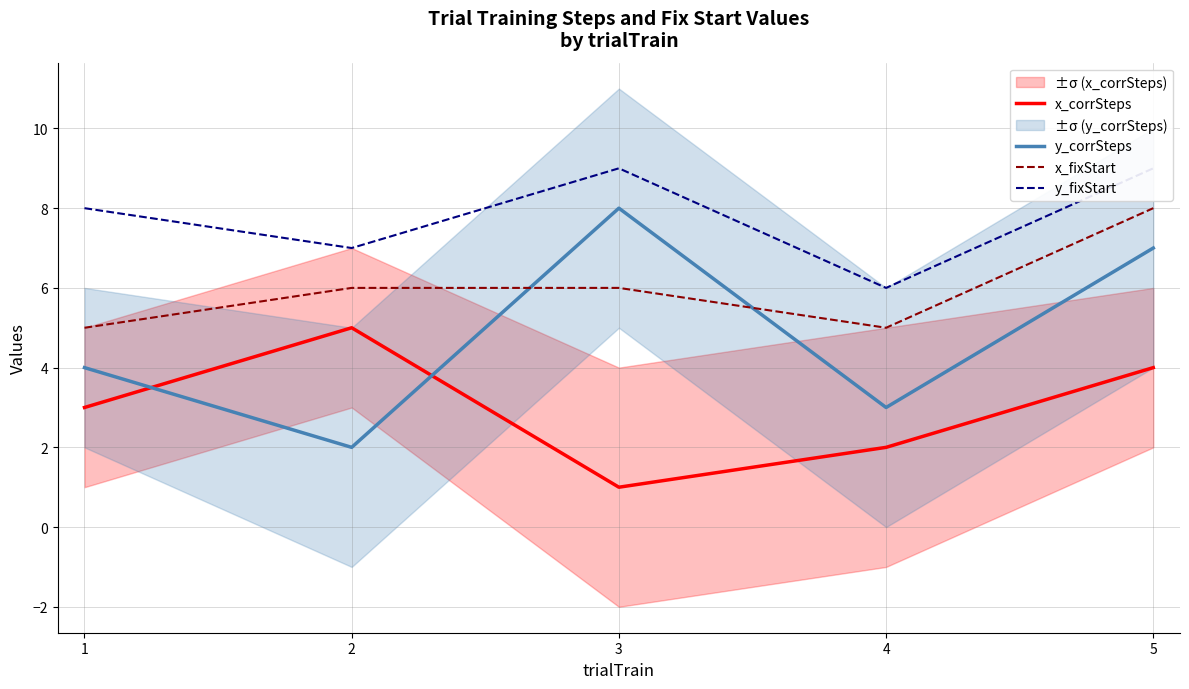

What is the total value across all series at 2?

20